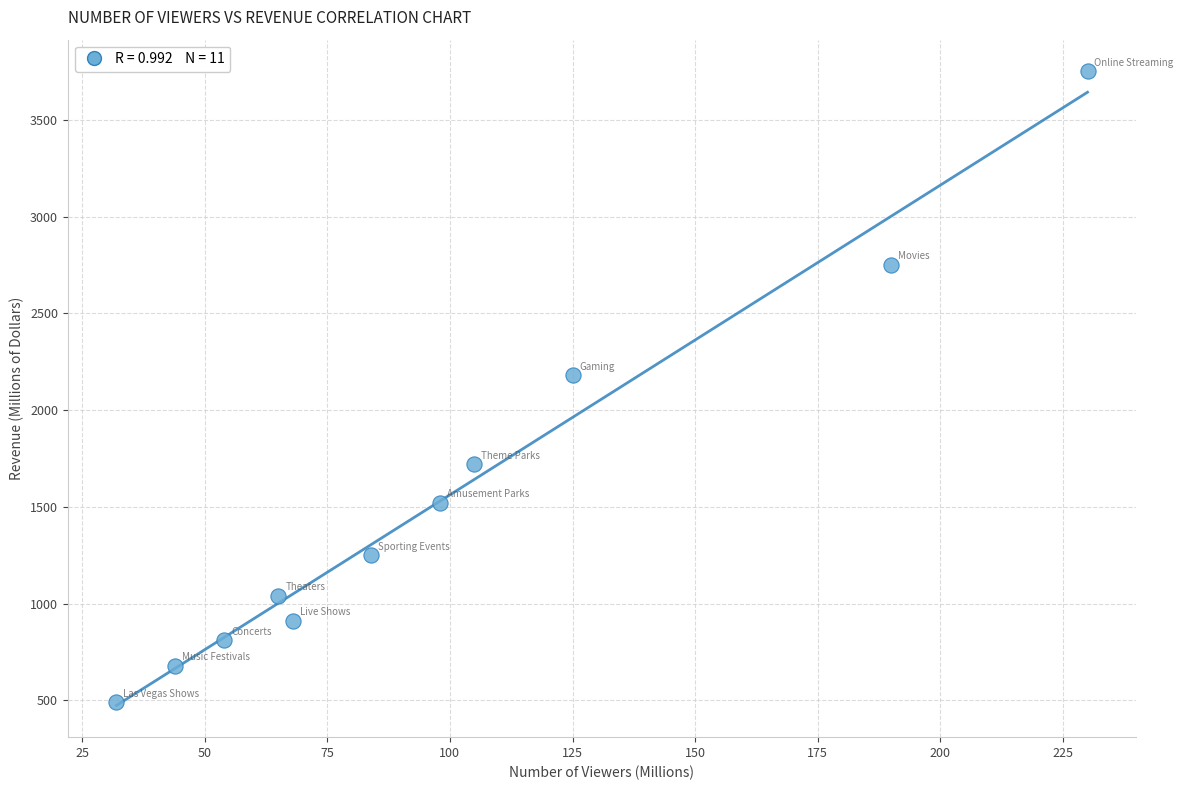

What Y value in the scatter plot is closest to 2120?

2180